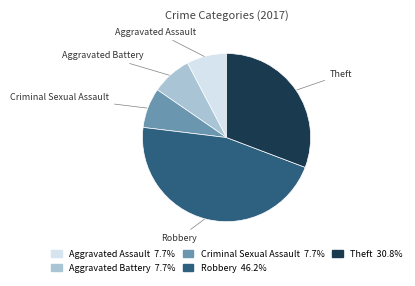

Which category has the biggest portion of the pie?

Robbery